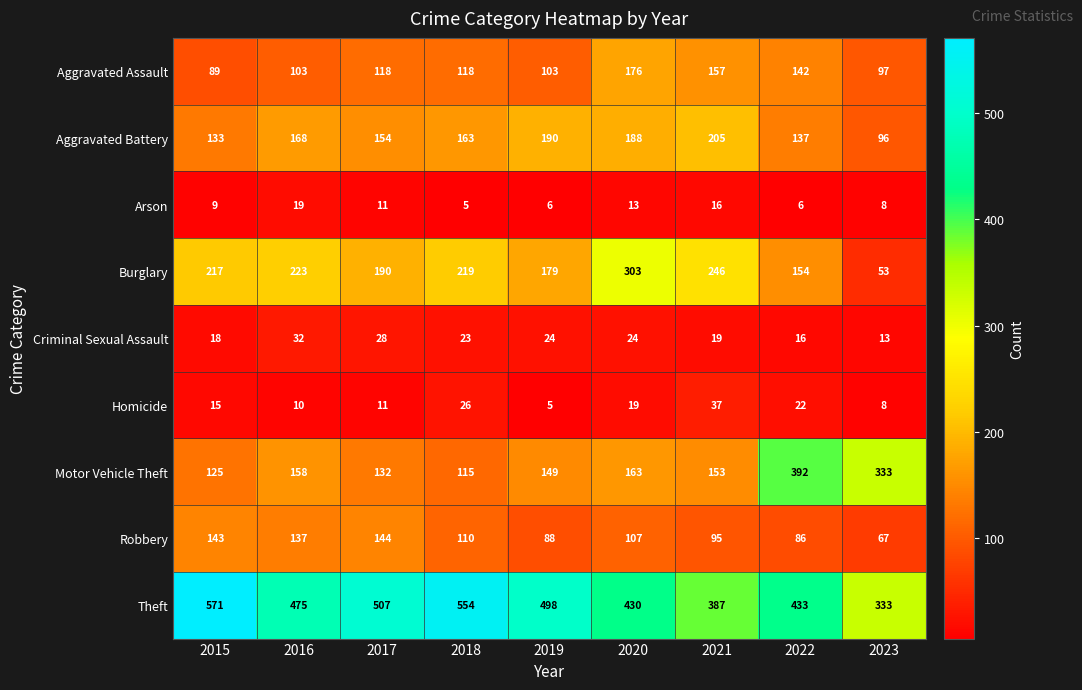

What is the spread (max minus min) of values at 2018?

549